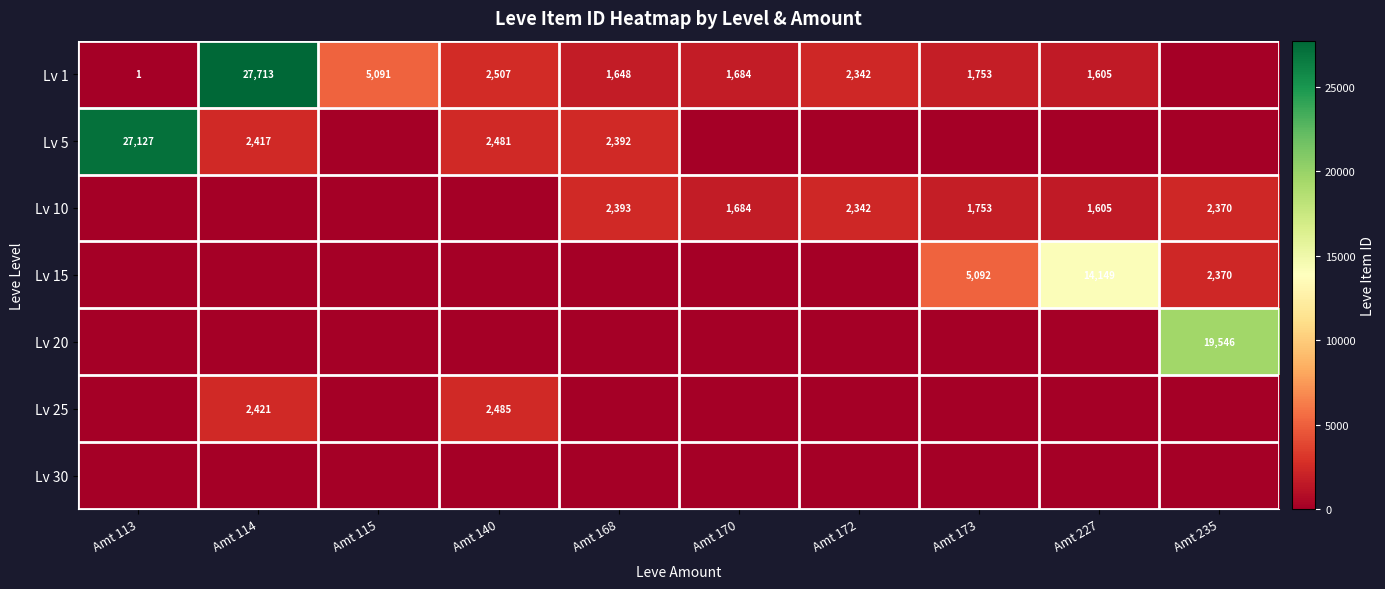

True or false: Lv 1 has a value of 458 at Amt 173.

False